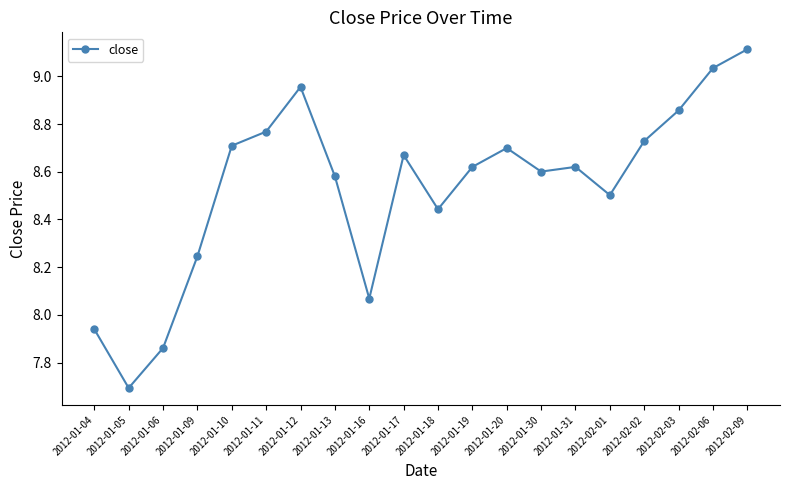

Is it true that the value at 2012-01-10 is 8.7?

True